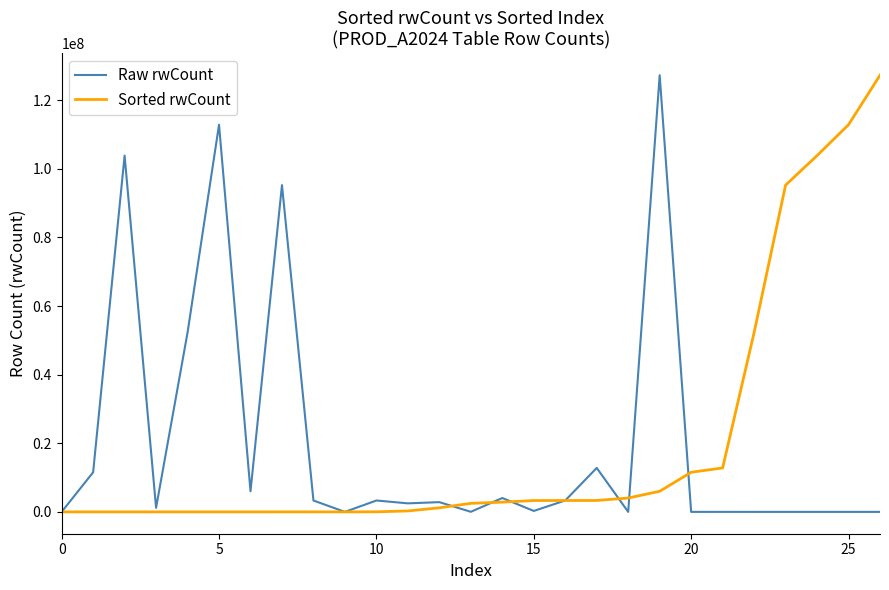

Rank the series by their maximum value, from highest to lowest.

Raw rwCount, Sorted rwCount